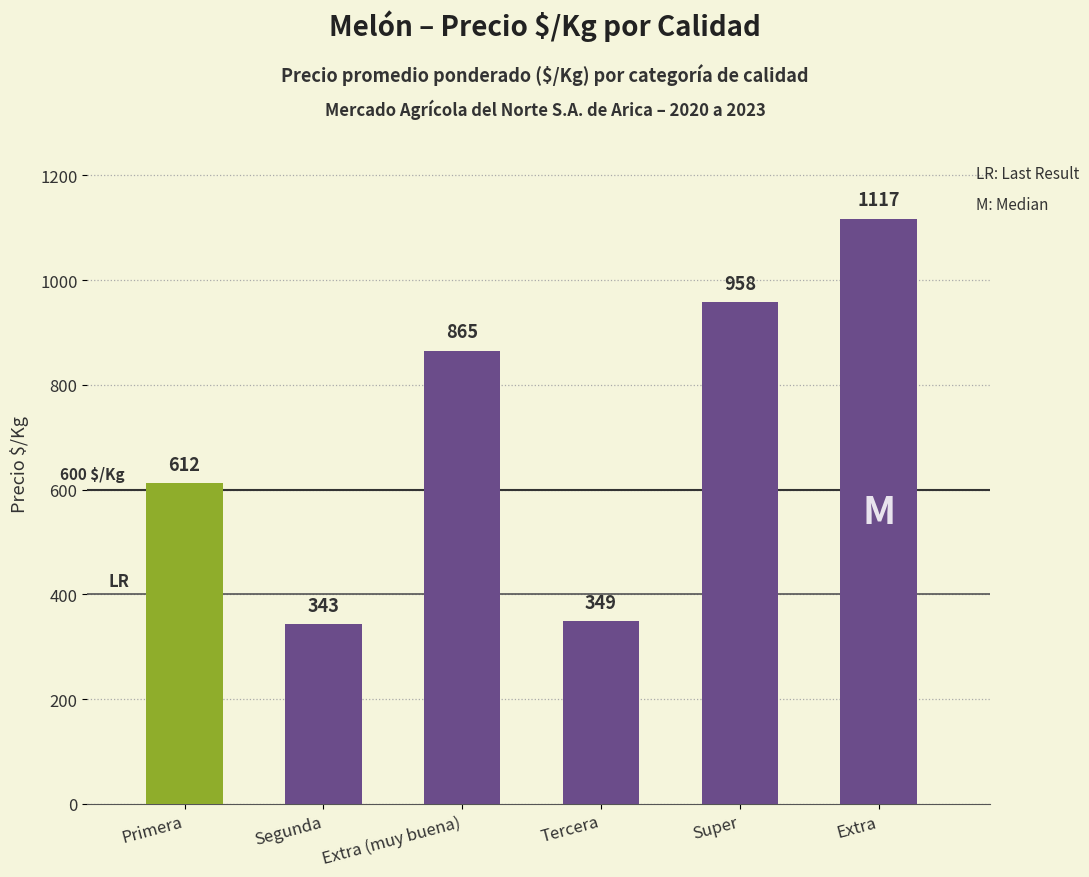

What is the maximum value shown in the chart?

1117